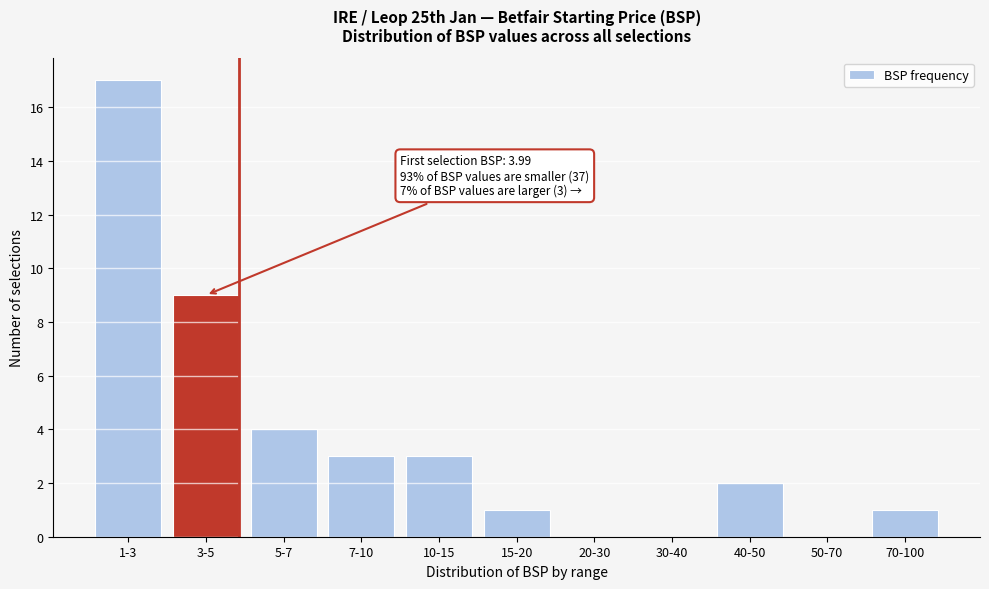

Reading right to left, extract all data points from this chart.

70-100=1	50-70=0	40-50=2	30-40=0	20-30=0	15-20=1	10-15=3	7-10=3	5-7=4	3-5=9	1-3=17